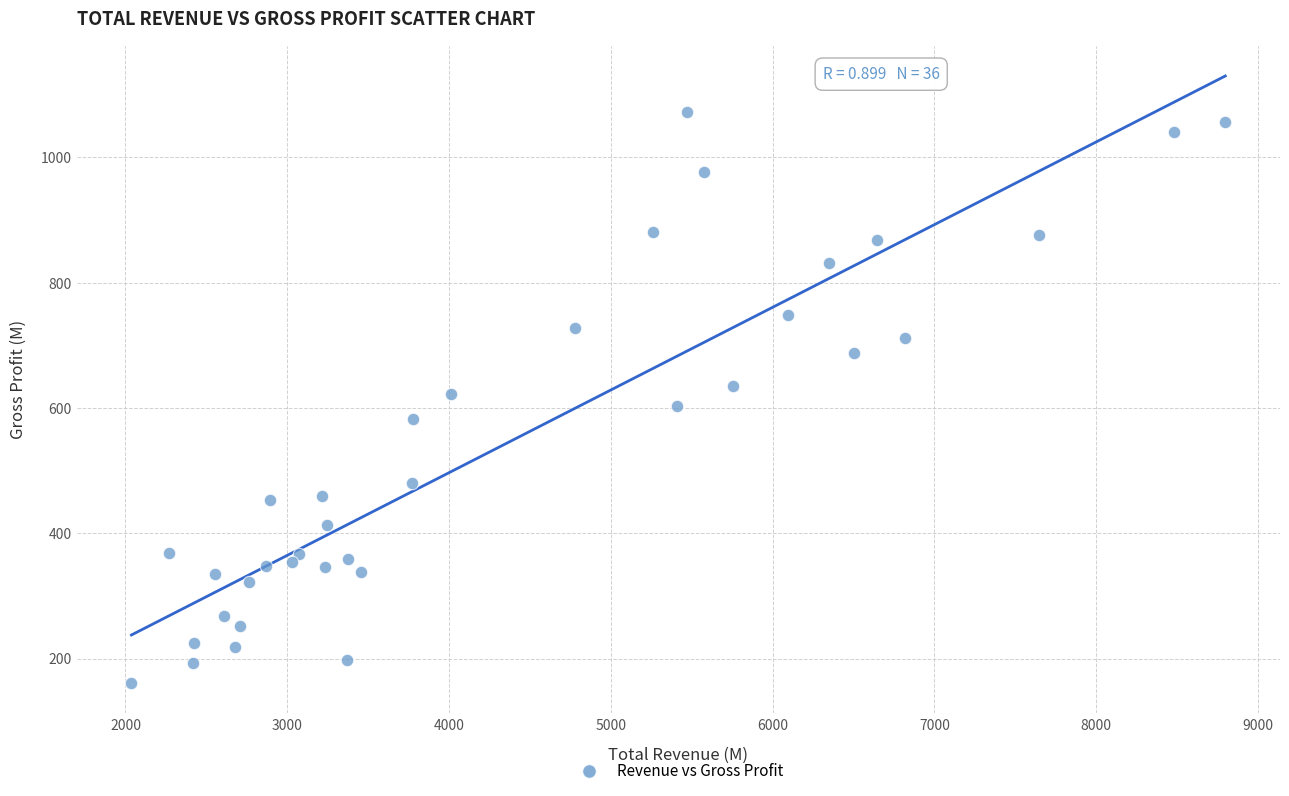

What is the range of X values (max minus min)?

6760.7